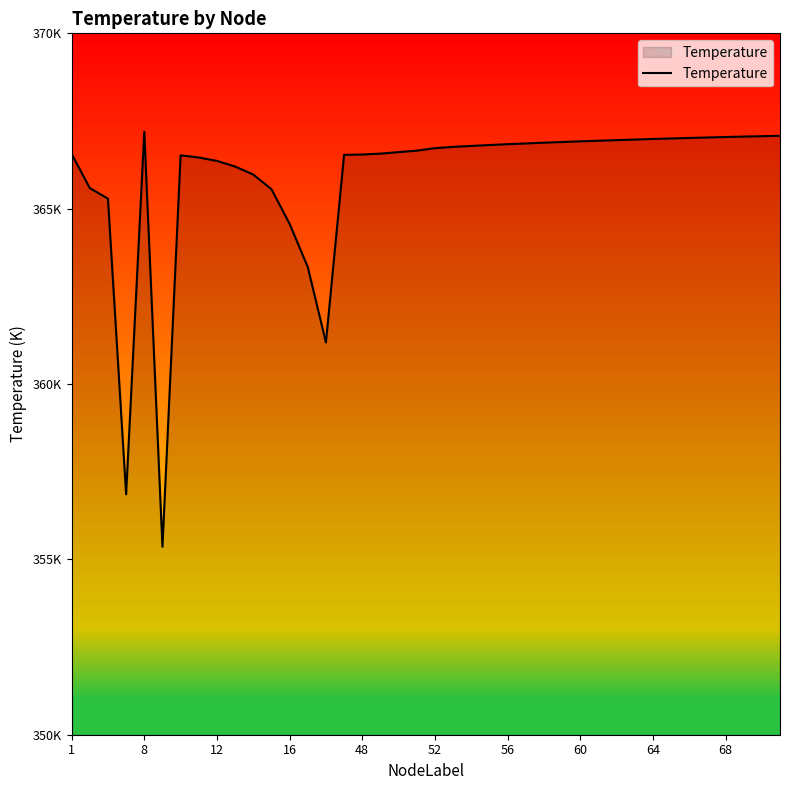

Does the chart have visible grid lines?

No